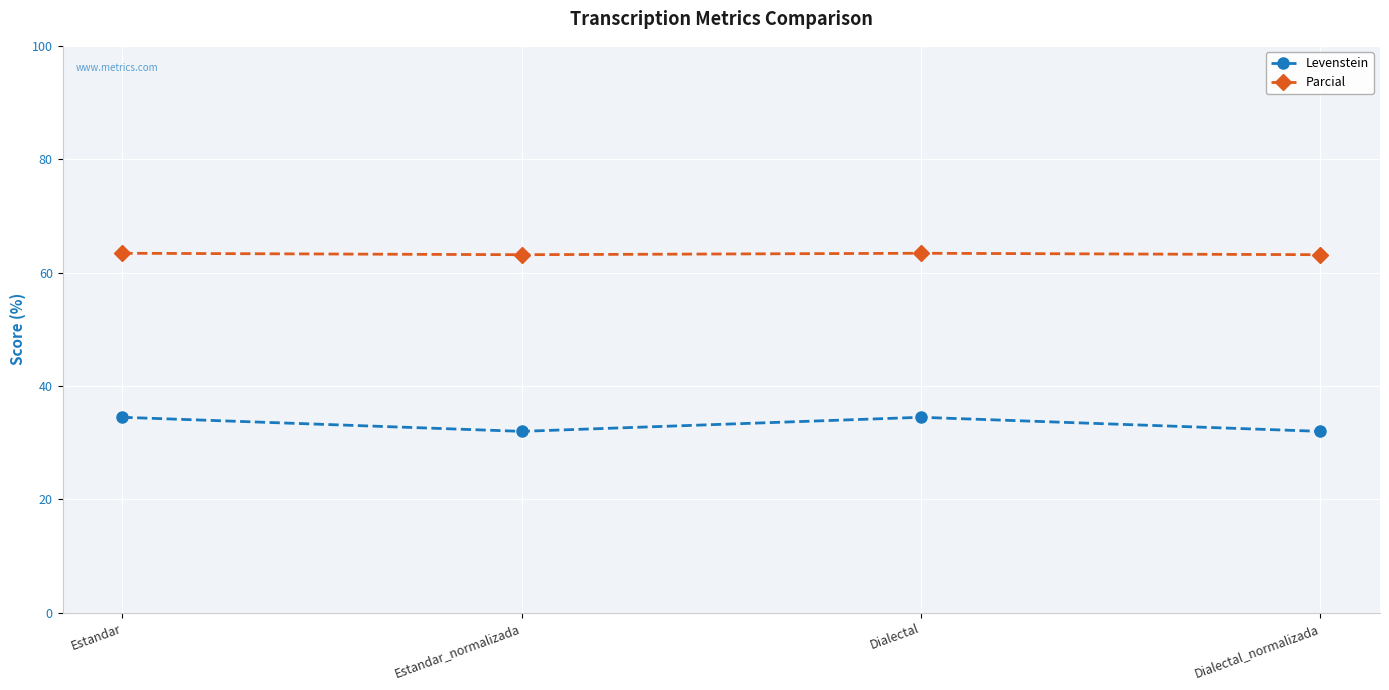

What is the sum of the Levenstein values at Dialectal_normalizada and Estandar_normalizada?

64.0